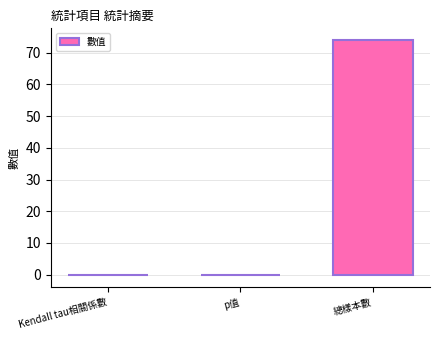

Which has a higher value, 總樣本數 or p值?

總樣本數